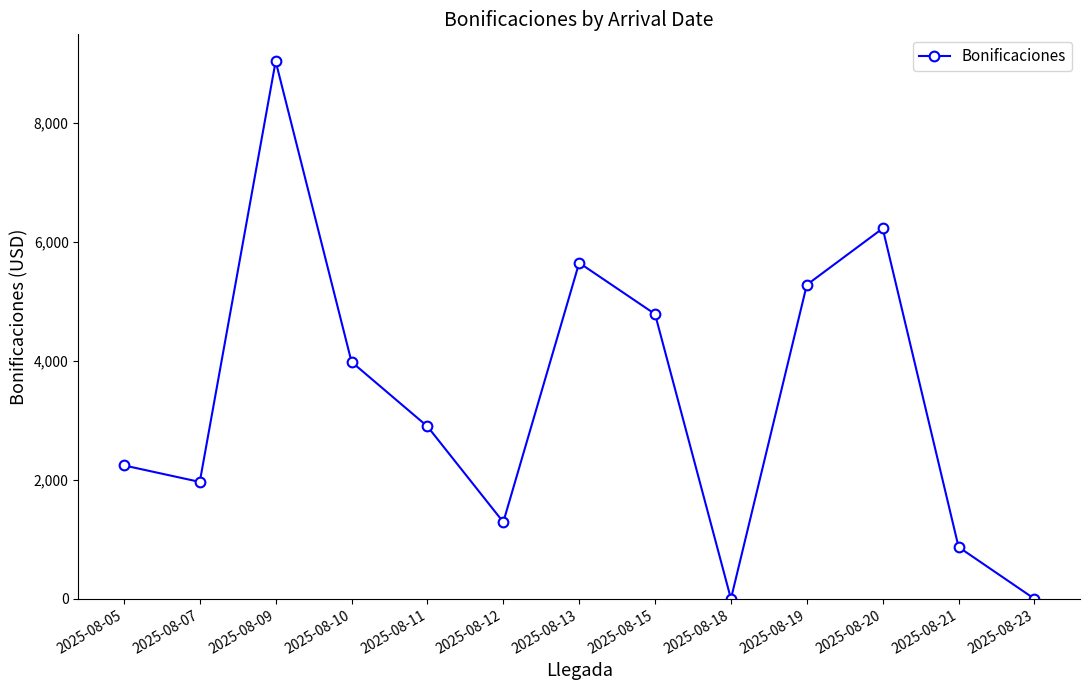

True or false: the data shows 1748.9 at 2025-08-10.

False